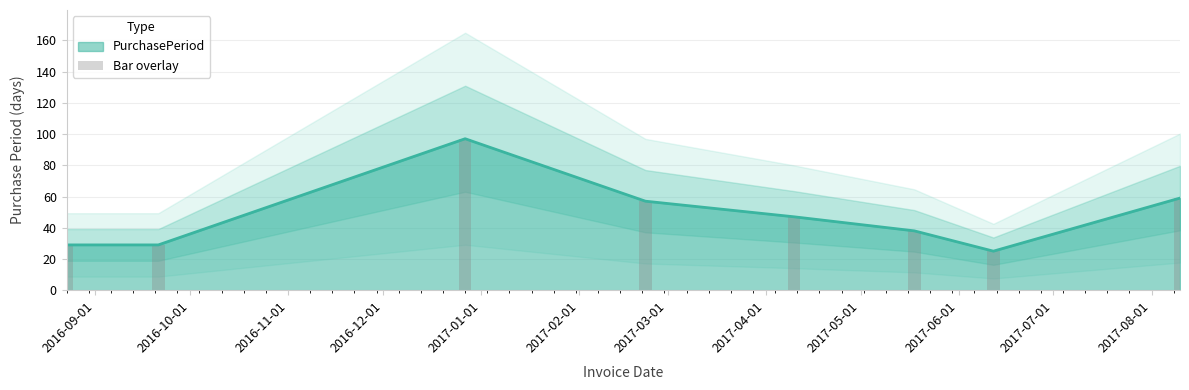

What is the greatest value displayed?

97